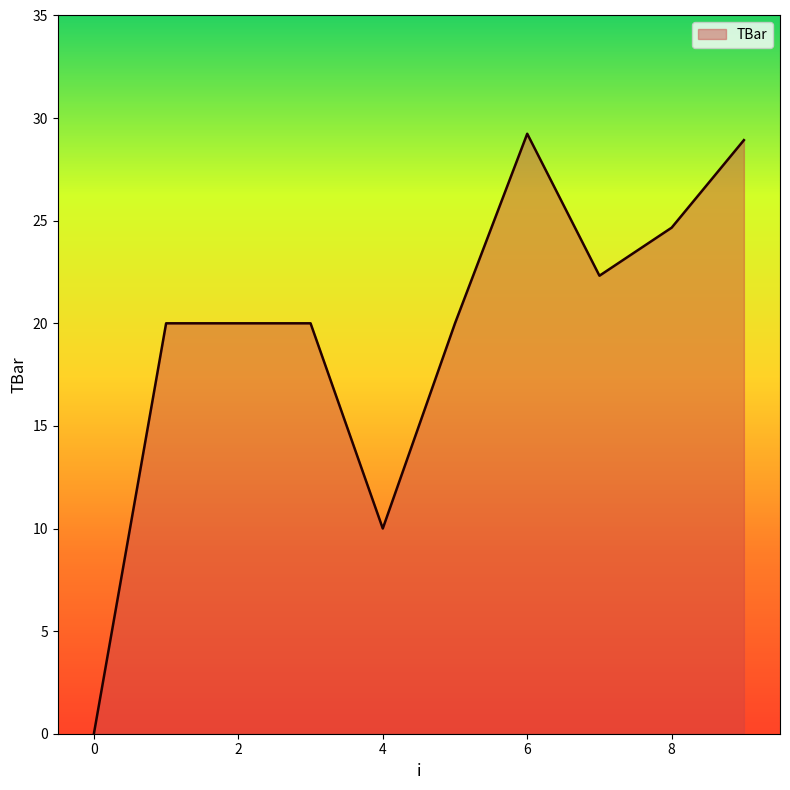

How many lines are shown in the chart?

1